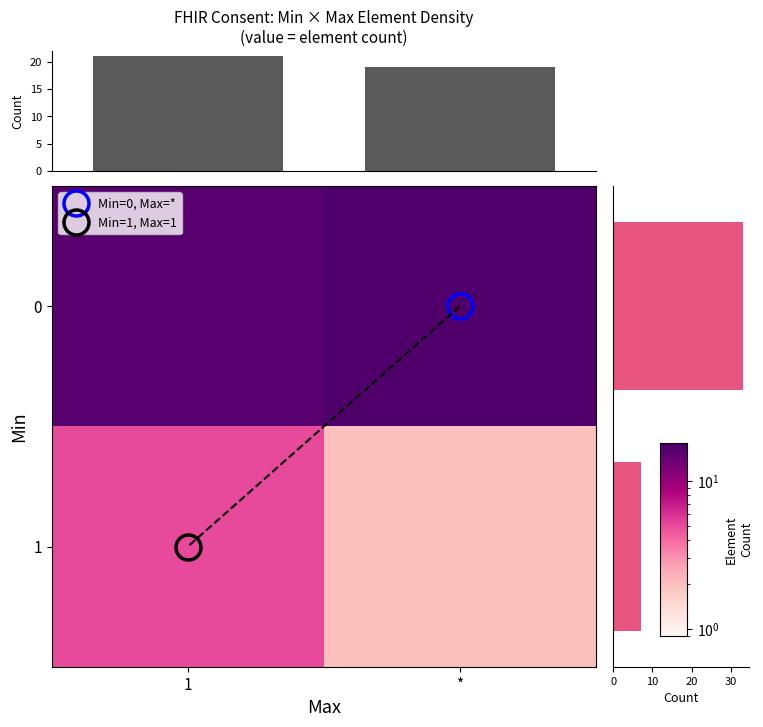

At which label is row_1 closest to 3?

*